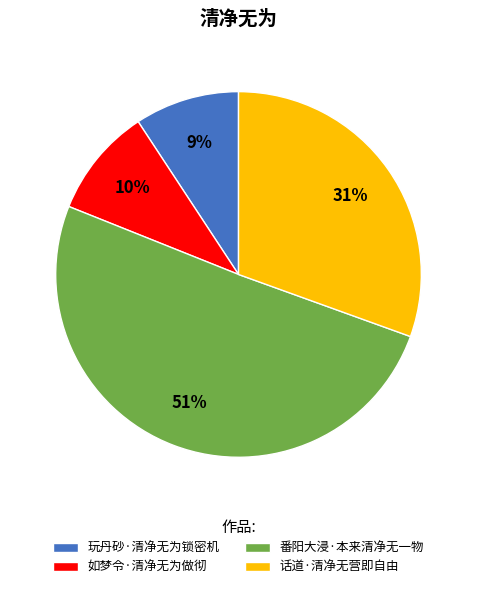

To the nearest percent, what is the combined percentage of 番阳大浸·本来清净无一物 and 如梦令·清净无为做彻?

60%